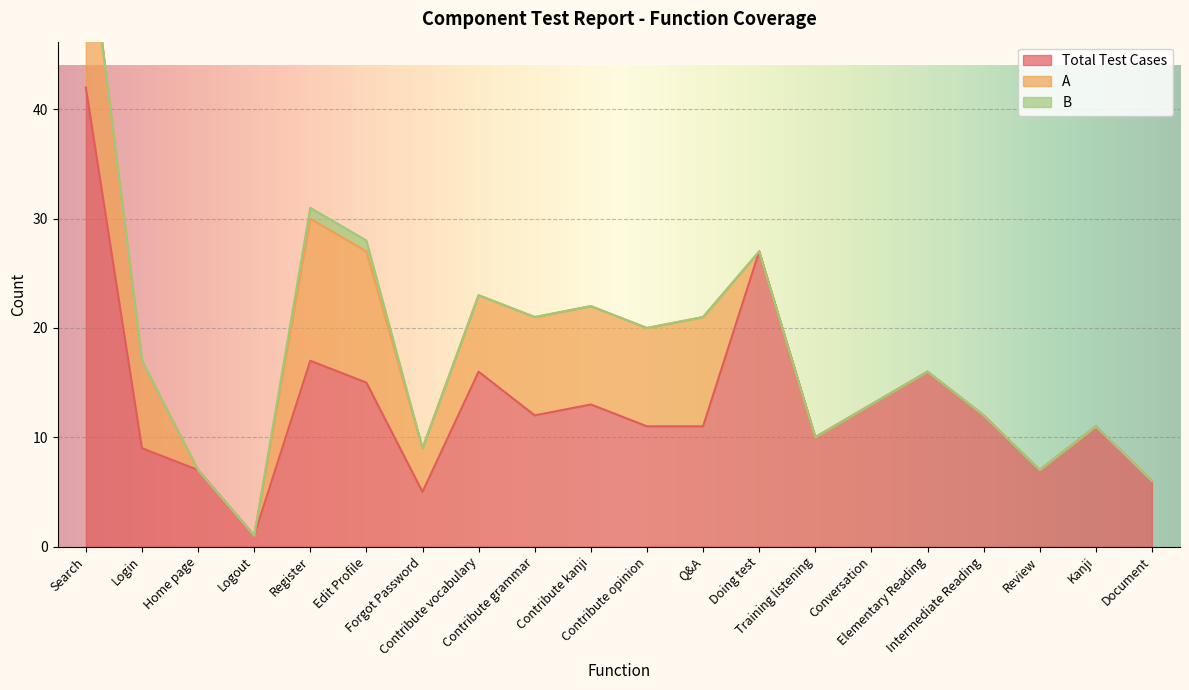

What is the value of the A point at the 7th from the left?

4